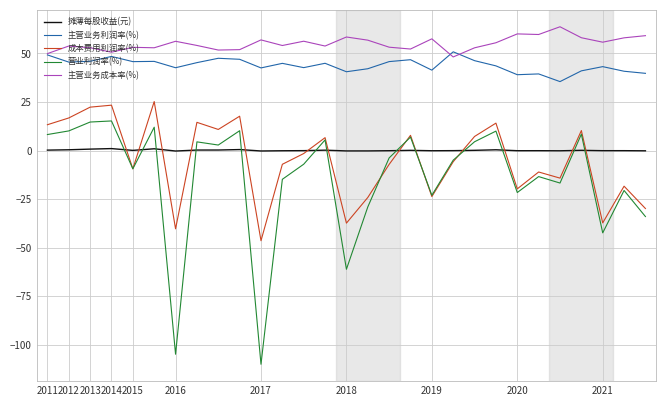

How many lines are shown in the chart?

5